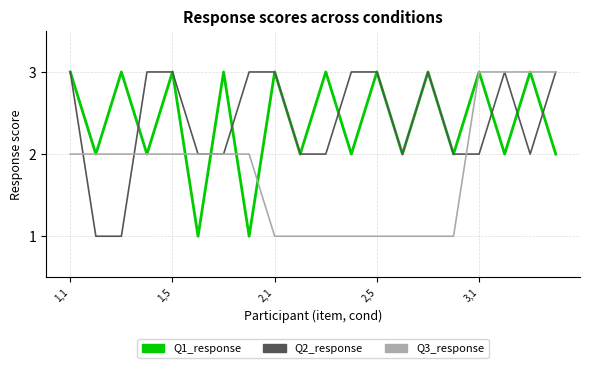

What is the maximum value shown in the chart?

3